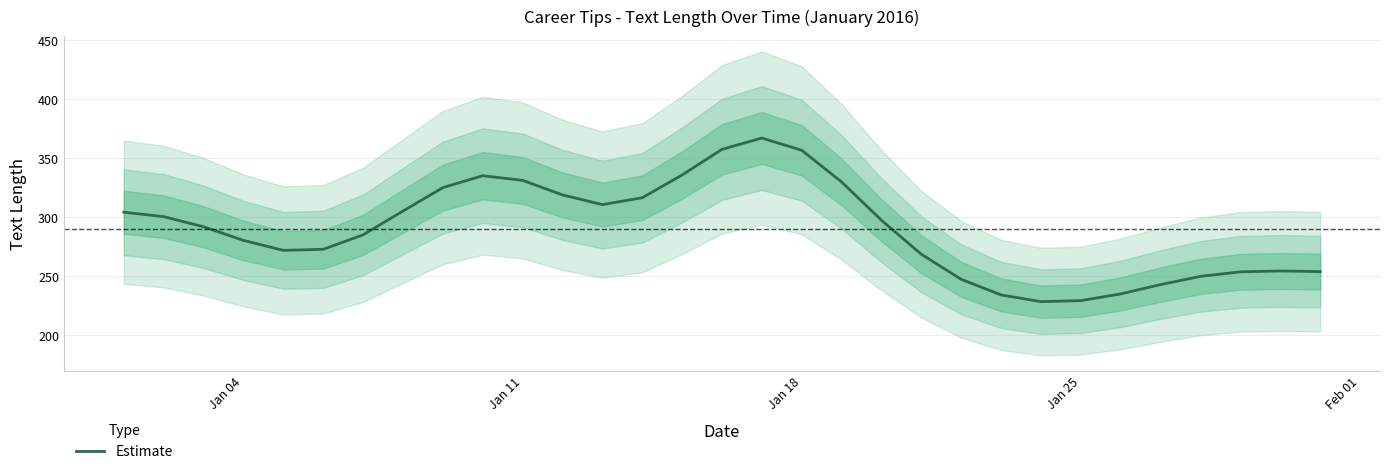

How many points are higher than both their immediate neighbors (excluding endpoints)?

3